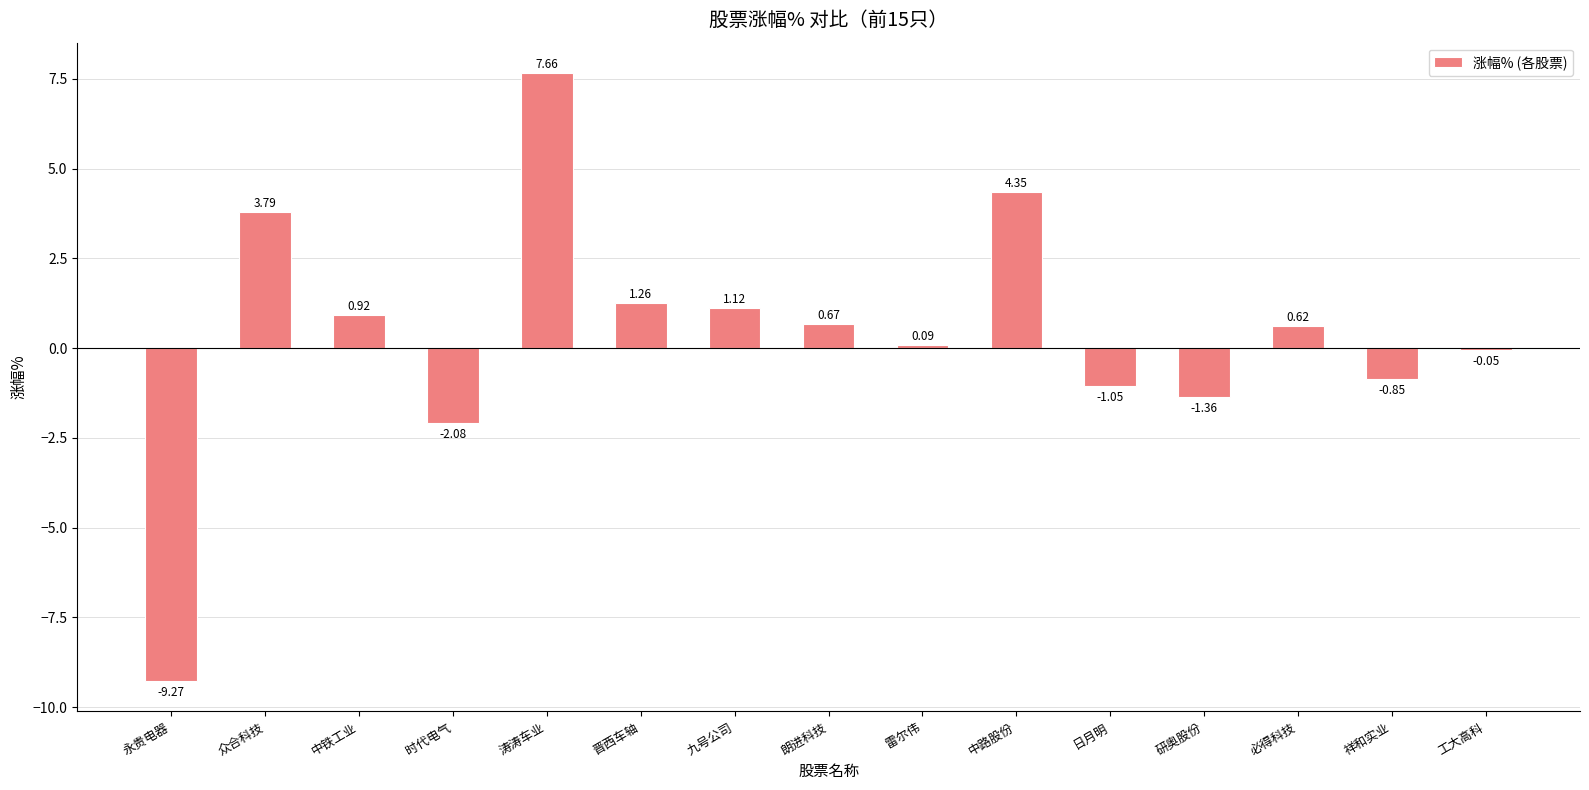

Where is the data nearest to the value 0?

工大高科